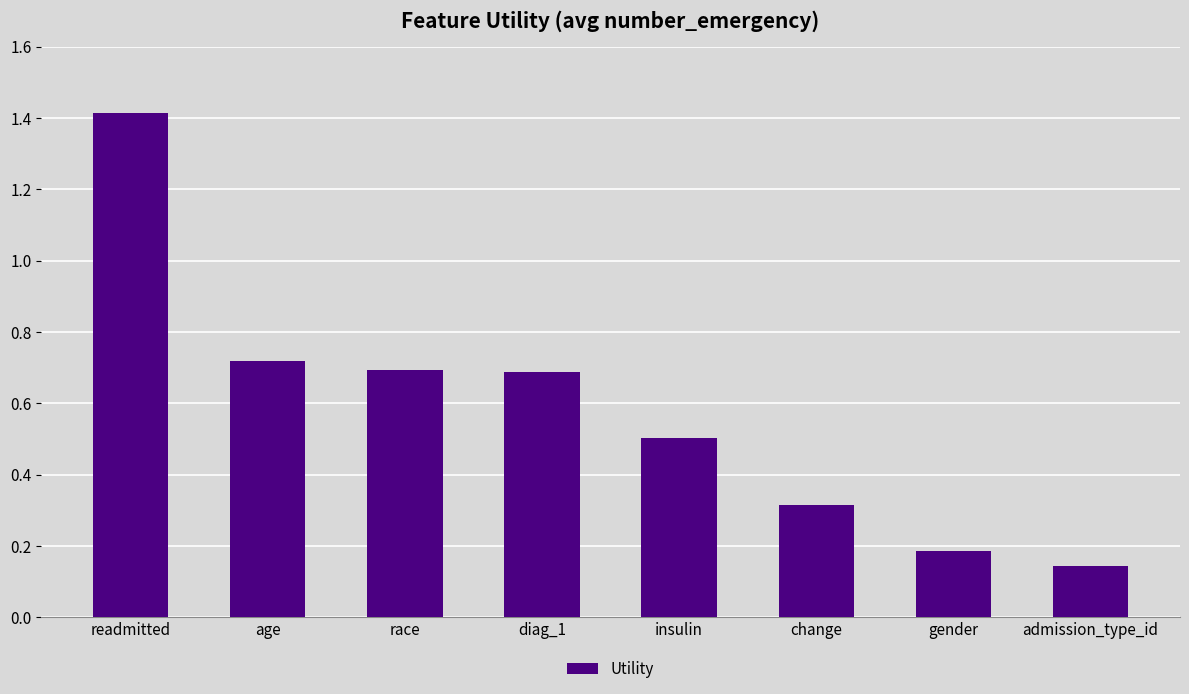

Which category has the lowest value across all series?

admission_type_id